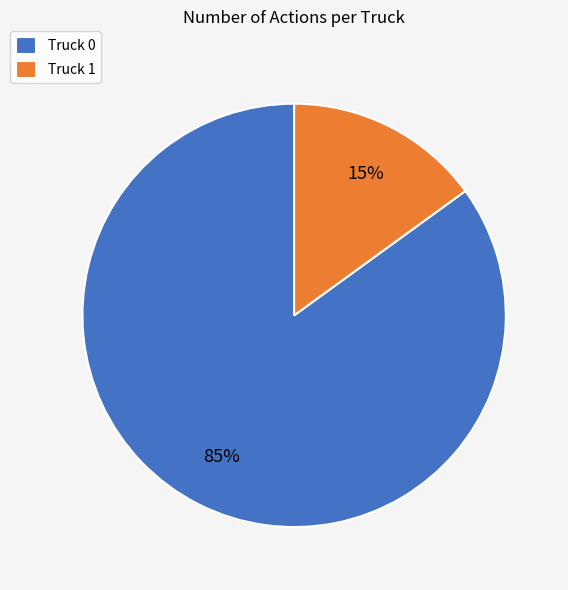

To the nearest percent, what is the combined percentage of Truck 0 and Truck 1?

100%